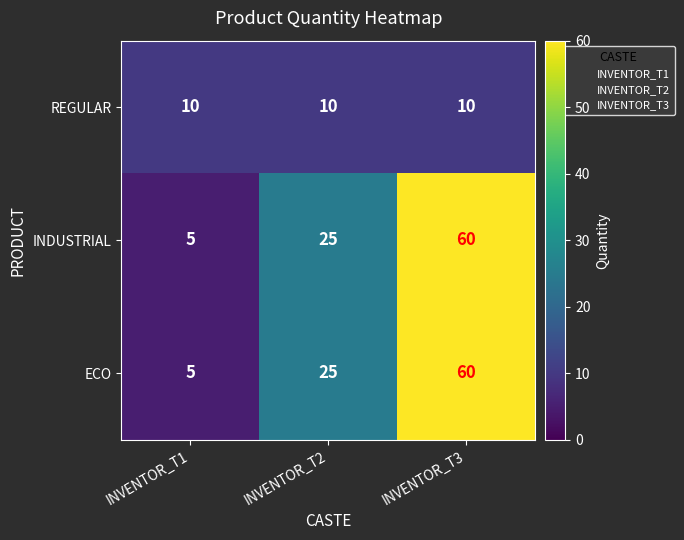

Reading left to right, list all the values displayed in this chart.

REGULAR: 10	10	10
INDUSTRIAL: 5	25	60
ECO: 5	25	60